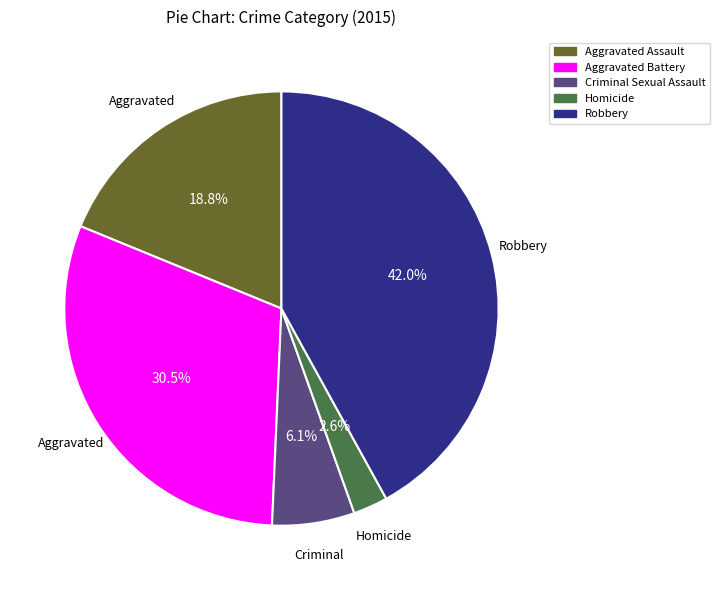

Rank the categories by value from highest to lowest.

Robbery, Aggravated Battery, Aggravated Assault, Criminal Sexual Assault, Homicide